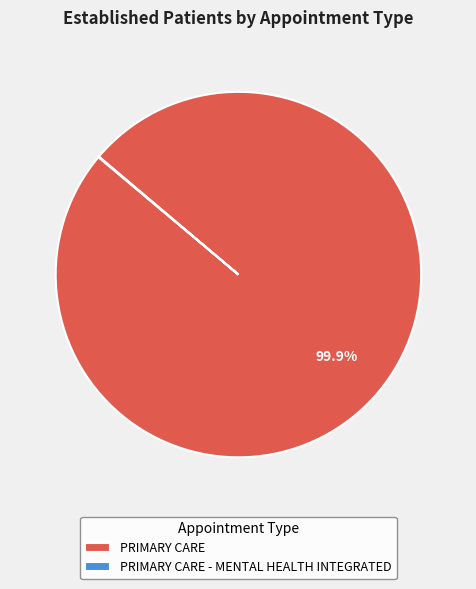

What is the largest slice in the pie chart?

PRIMARY CARE